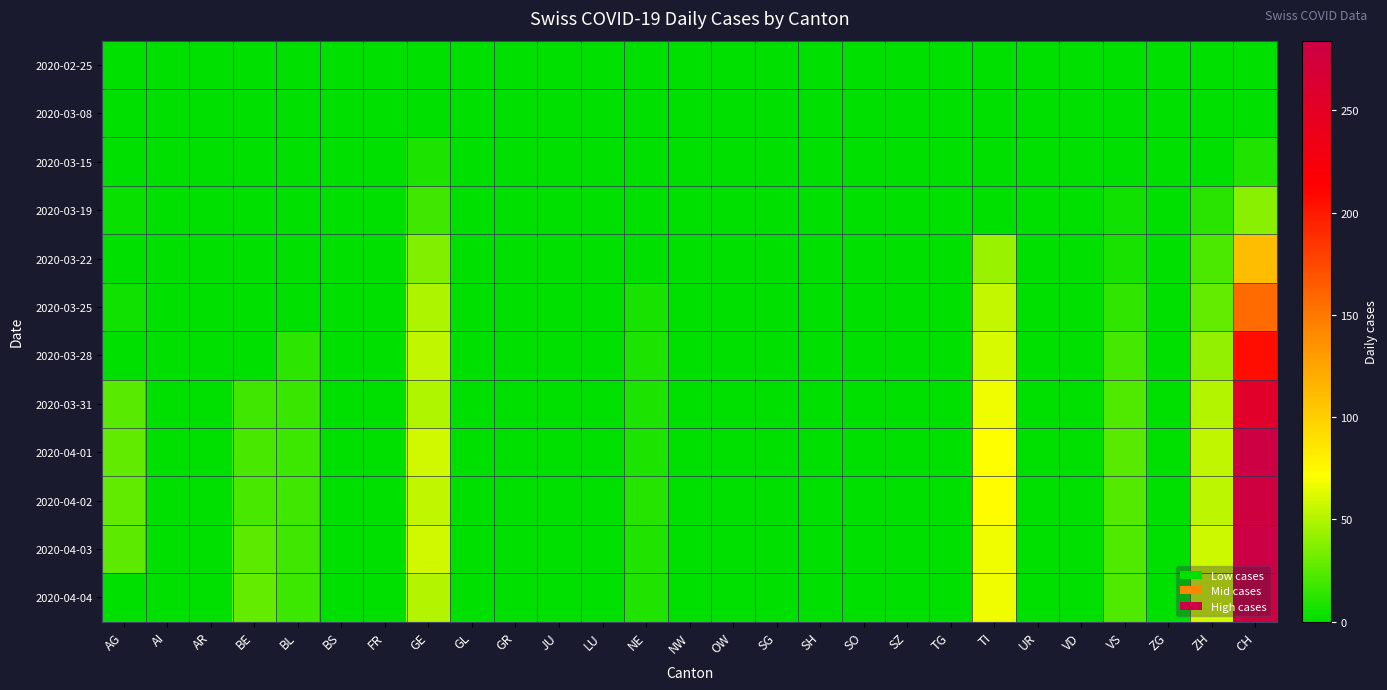

Reading left to right, extract all data points from this chart.

2020-02-25: AG=0	AI=0	AR=0	BE=0	BL=0	BS=0	FR=0	GE=0	GL=0	GR=0	JU=0	LU=0	NE=0	NW=0	OW=0	SG=0	SH=0	SO=0	SZ=0	TG=0	TI=0	UR=0	VD=0	VS=0	ZG=0	ZH=0	CH=0
2020-03-08: AG=0	AI=0	AR=0	BE=0	BL=0	BS=0	FR=0	GE=0	GL=0	GR=0	JU=0	LU=0	NE=0	NW=0	OW=0	SG=0	SH=0	SO=0	SZ=0	TG=0	TI=0	UR=0	VD=0	VS=1	ZG=0	ZH=0	CH=1
2020-03-15: AG=0	AI=0	AR=0	BE=0	BL=0	BS=0	FR=0	GE=8	GL=0	GR=0	JU=0	LU=0	NE=0	NW=0	OW=0	SG=0	SH=0	SO=0	SZ=0	TG=0	TI=0	UR=0	VD=0	VS=1	ZG=0	ZH=0	CH=9
2020-03-19: AG=3	AI=0	AR=0	BE=0	BL=0	BS=0	FR=0	GE=18	GL=0	GR=0	JU=0	LU=0	NE=0	NW=0	OW=0	SG=0	SH=0	SO=0	SZ=0	TG=0	TI=0	UR=0	VD=0	VS=5	ZG=0	ZH=12	CH=38
2020-03-22: AG=0	AI=0	AR=0	BE=0	BL=0	BS=0	FR=0	GE=36	GL=0	GR=0	JU=0	LU=0	NE=0	NW=0	OW=0	SG=0	SH=0	SO=0	SZ=0	TG=0	TI=43	UR=0	VD=0	VS=7	ZG=0	ZH=22	CH=110
2020-03-25: AG=5	AI=0	AR=0	BE=0	BL=0	BS=0	FR=0	GE=48	GL=0	GR=0	JU=0	LU=0	NE=7	NW=0	OW=0	SG=0	SH=0	SO=0	SZ=0	TG=0	TI=55	UR=0	VD=0	VS=14	ZG=0	ZH=28	CH=157
2020-03-28: AG=0	AI=0	AR=0	BE=0	BL=13	BS=0	FR=0	GE=54	GL=0	GR=0	JU=0	LU=0	NE=8	NW=0	OW=0	SG=0	SH=0	SO=0	SZ=0	TG=0	TI=60	UR=0	VD=0	VS=19	ZG=0	ZH=42	CH=206
2020-03-31: AG=25	AI=0	AR=0	BE=18	BL=16	BS=0	FR=0	GE=49	GL=0	GR=0	JU=0	LU=0	NE=8	NW=0	OW=0	SG=0	SH=0	SO=0	SZ=0	TG=0	TI=67	UR=0	VD=0	VS=23	ZG=0	ZH=50	CH=256
2020-04-01: AG=27	AI=0	AR=0	BE=21	BL=17	BS=0	FR=0	GE=58	GL=0	GR=0	JU=0	LU=0	NE=8	NW=0	OW=0	SG=0	SH=0	SO=0	SZ=0	TG=0	TI=72	UR=0	VD=0	VS=25	ZG=0	ZH=54	CH=282
2020-04-02: AG=27	AI=0	AR=0	BE=20	BL=18	BS=0	FR=0	GE=54	GL=0	GR=0	JU=0	LU=0	NE=10	NW=0	OW=0	SG=0	SH=0	SO=0	SZ=0	TG=0	TI=73	UR=0	VD=0	VS=24	ZG=0	ZH=53	CH=279
2020-04-03: AG=26	AI=0	AR=0	BE=26	BL=18	BS=0	FR=0	GE=58	GL=0	GR=0	JU=0	LU=0	NE=9	NW=0	OW=0	SG=0	SH=0	SO=0	SZ=0	TG=0	TI=67	UR=0	VD=0	VS=23	ZG=0	ZH=57	CH=284
2020-04-04: AG=0	AI=0	AR=0	BE=28	BL=17	BS=0	FR=0	GE=51	GL=0	GR=0	JU=0	LU=0	NE=9	NW=0	OW=0	SG=0	SH=0	SO=0	SZ=0	TG=0	TI=67	UR=0	VD=0	VS=23	ZG=0	ZH=59	CH=280